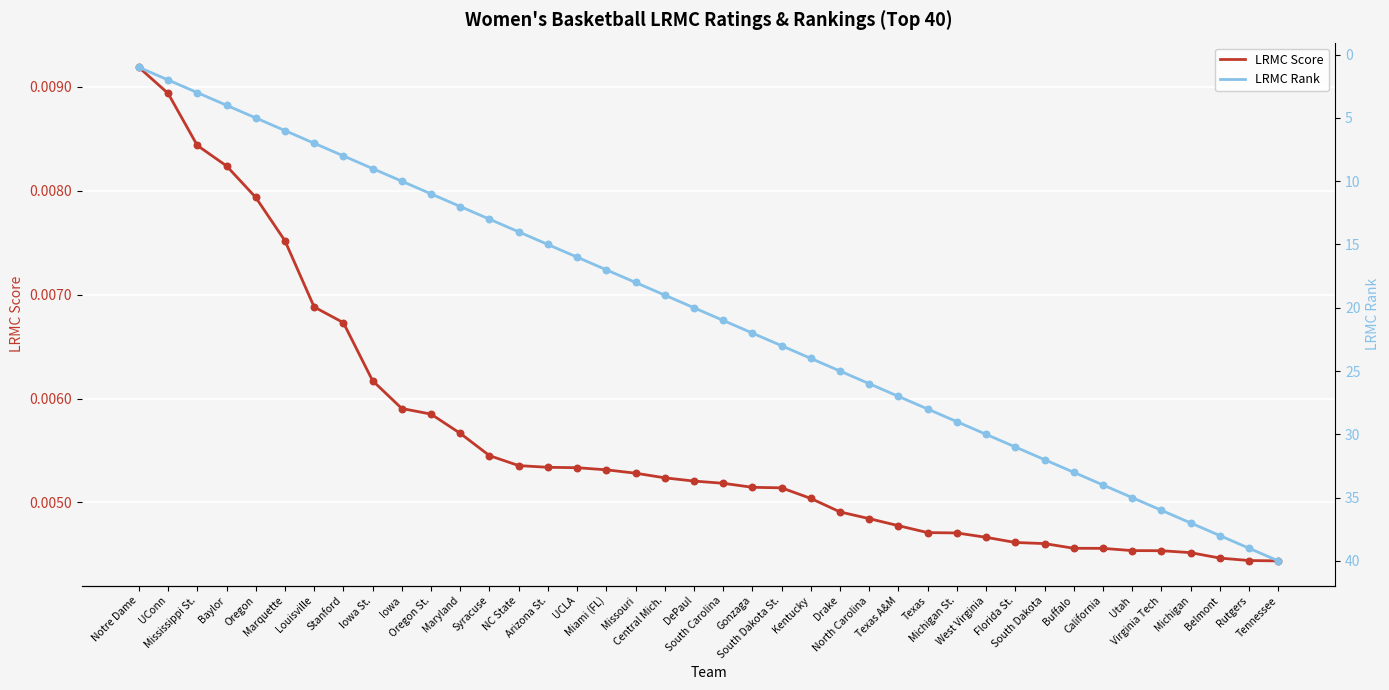

Which series has the largest Y range (max minus min)?

LRMC Rank